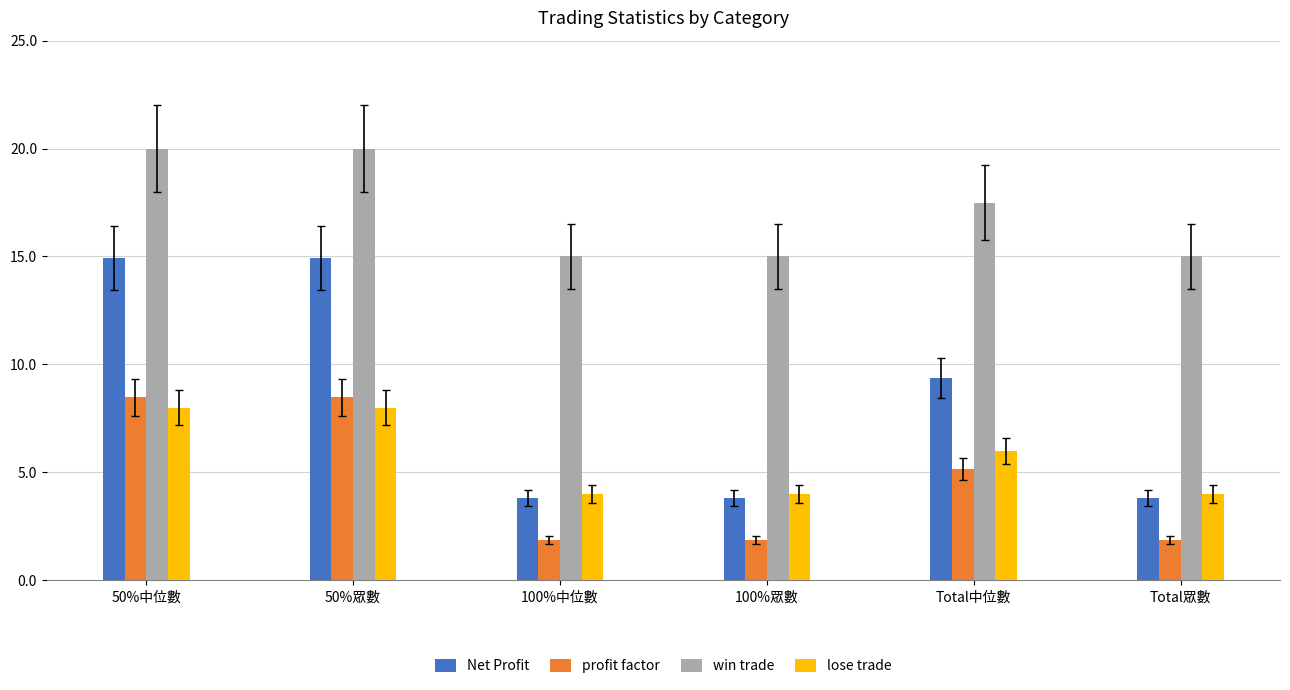

What is the average value of the lose trade series?

5.7